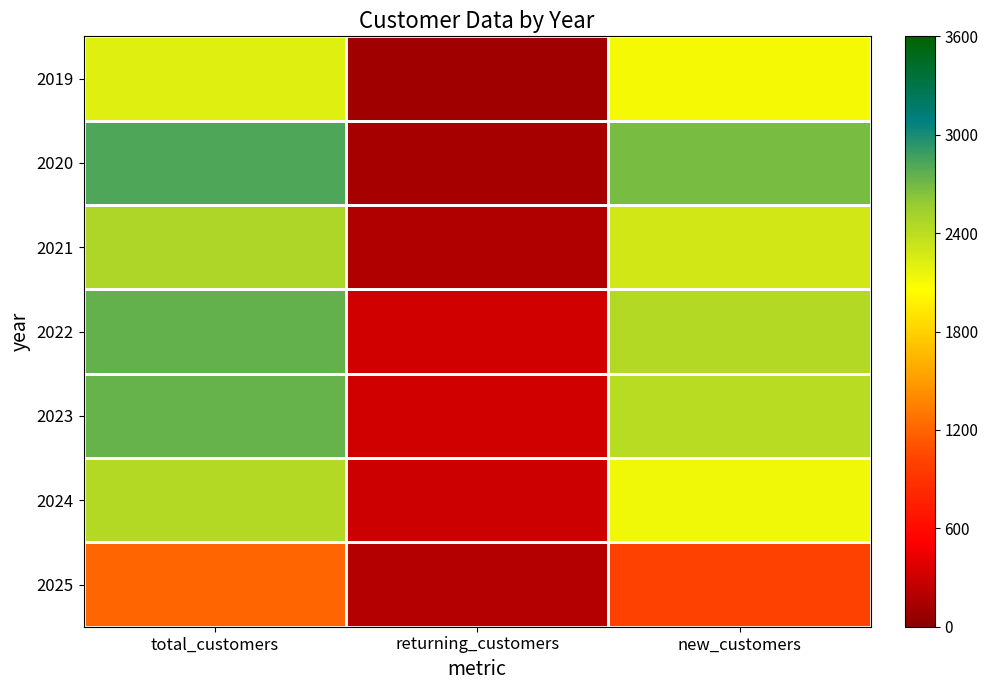

What is the spread (max minus min) of values at total_customers?

1620